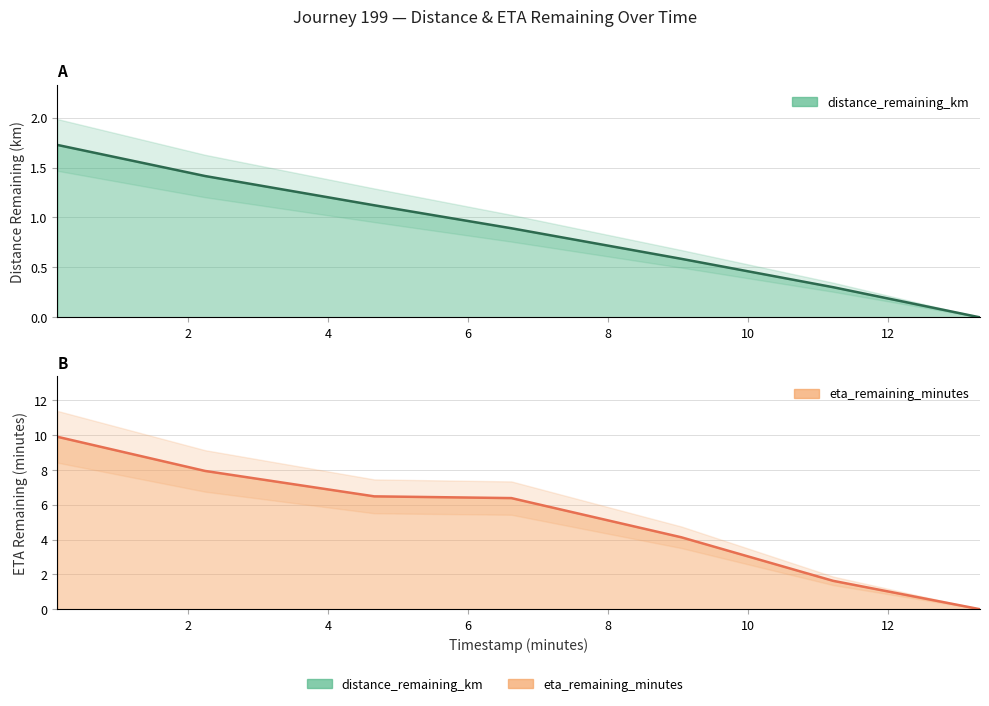

How many positive values does the eta_remaining_minutes series have?

6